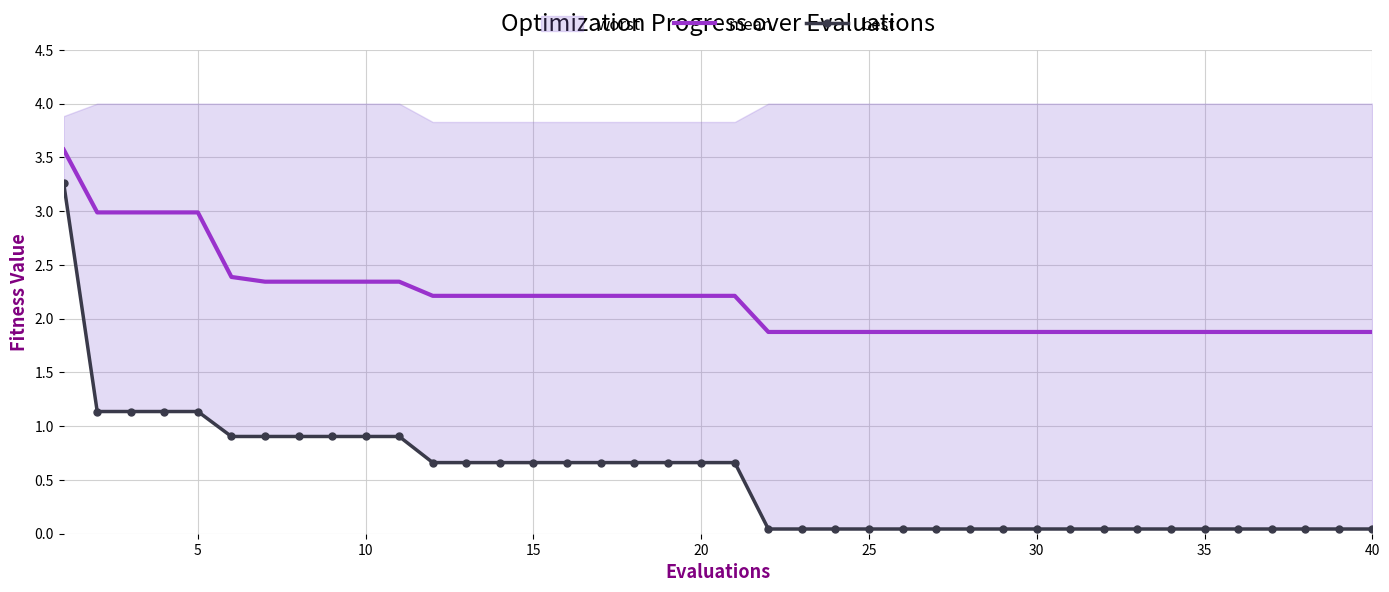

Reading left to right, what are all the values shown in this chart?

mean: 3.6	3.0	3.0	3.0	3.0	2.4	2.3	2.3	2.3	2.3	2.3	2.2	2.2	2.2	2.2	2.2	2.2	2.2	2.2	2.2	2.2	1.9	1.9	1.9	1.9	1.9	1.9	1.9	1.9	1.9	1.9	1.9	1.9	1.9	1.9	1.9	1.9	1.9	1.9	1.9
best: 3.3	1.1	1.1	1.1	1.1	0.9	0.9	0.9	0.9	0.9	0.9	0.7	0.7	0.7	0.7	0.7	0.7	0.7	0.7	0.7	0.7	0.0	0.0	0.0	0.0	0.0	0.0	0.0	0.0	0.0	0.0	0.0	0.0	0.0	0.0	0.0	0.0	0.0	0.0	0.0